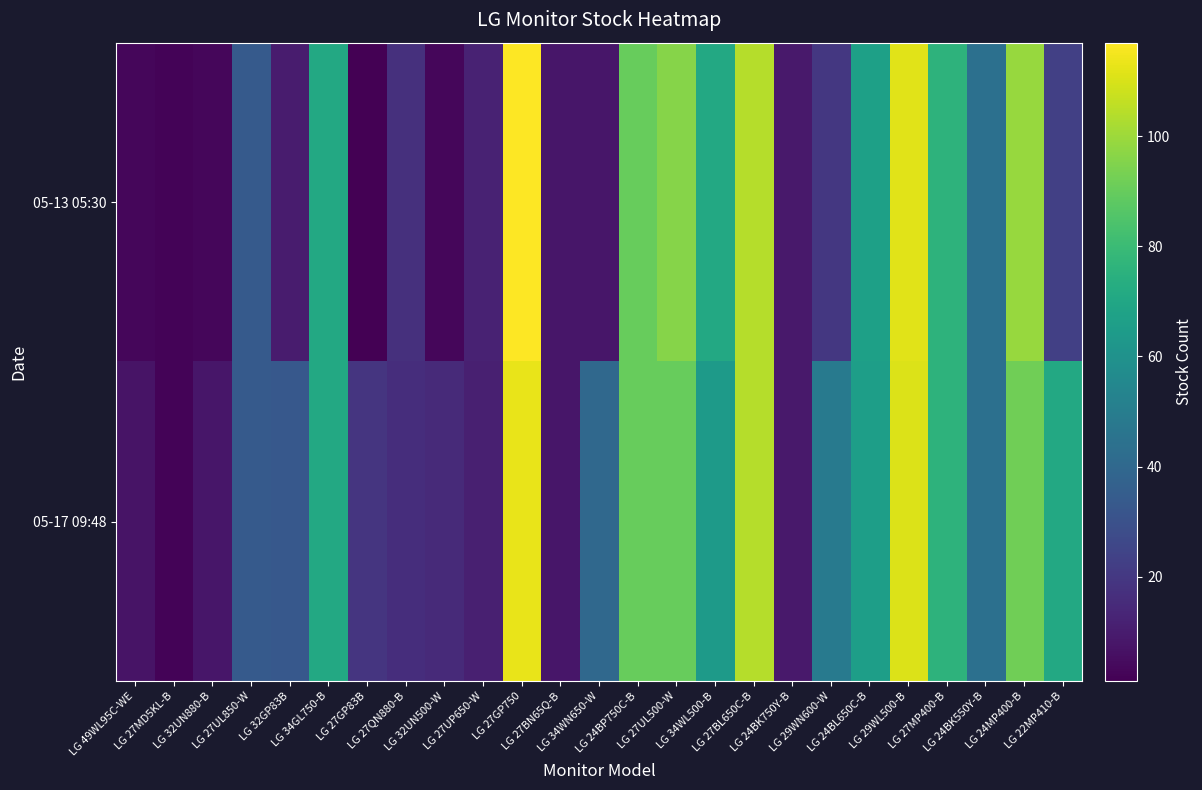

Reading left to right, list all the values displayed in this chart.

05-13 05:30: LG 49WL95C-WE=3	LG 27MD5KL-B=2	LG 32UN880-B=3	LG 27UL850-W=34	LG 32GP83B=10	LG 34GL750-B=71	LG 27GP83B=1	LG 27QN880-B=17	LG 32UN500-W=3	LG 27UP650-W=12	LG 27GP750=117	LG 27BN65Q-B=8	LG 34WN650-W=8	LG 24BP750C-B=90	LG 27UL500-W=96	LG 34WL500-B=71	LG 27BL650C-B=104	LG 24BK750Y-B=9	LG 29WN600-W=20	LG 24BL650C-B=67	LG 29WL500-B=112	LG 27MP400-B=76	LG 24BK550Y-B=44	LG 24MP400-B=99	LG 22MP410-B=23
05-17 09:48: LG 49WL95C-WE=7	LG 27MD5KL-B=2	LG 32UN880-B=8	LG 27UL850-W=34	LG 32GP83B=33	LG 34GL750-B=71	LG 27GP83B=19	LG 27QN880-B=16	LG 32UN500-W=15	LG 27UP650-W=11	LG 27GP750=113	LG 27BN65Q-B=8	LG 34WN650-W=40	LG 24BP750C-B=90	LG 27UL500-W=90	LG 34WL500-B=64	LG 27BL650C-B=104	LG 24BK750Y-B=9	LG 29WN600-W=49	LG 24BL650C-B=66	LG 29WL500-B=111	LG 27MP400-B=76	LG 24BK550Y-B=44	LG 24MP400-B=92	LG 22MP410-B=71